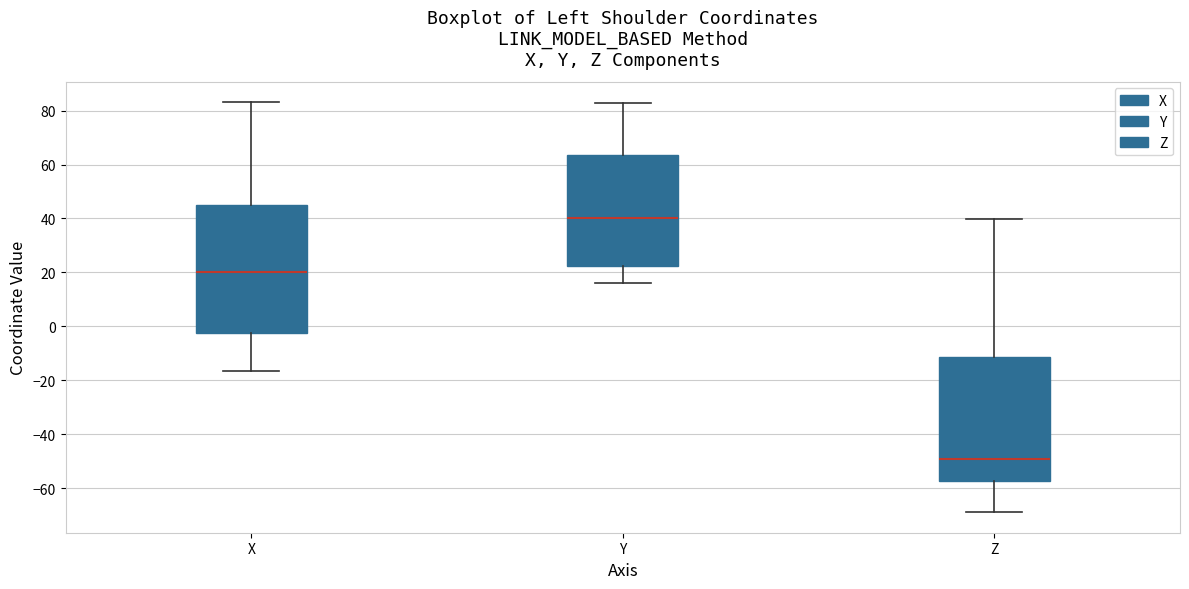

Reading left to right, transcribe this box plot: for each box, give where its median line is, the range the box spans, and where its two whiskers end, as read against the y-axis. The values are not printed on the chart, so give them approximately, as read against the axis.

X: median 20, box -2 to 44, whiskers -16 to 84
Y: median 40, box 22 to 64, whiskers 16 to 82
Z: median -50, box -58 to -12, whiskers -68 to 40